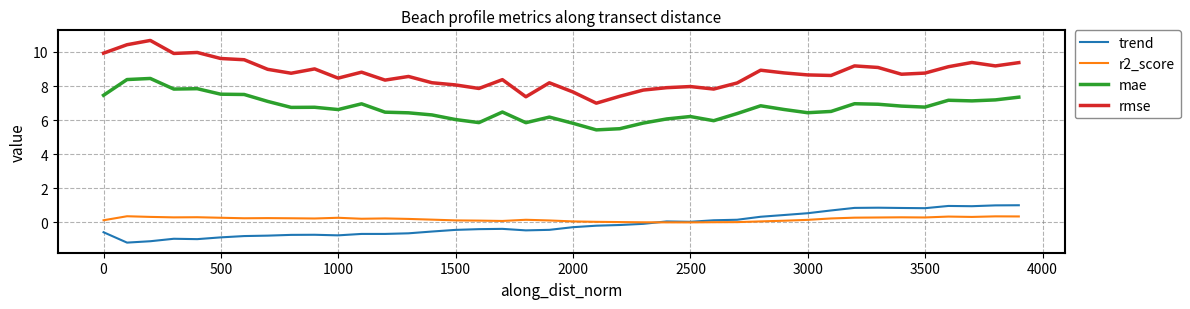

True or false: trend and rmse intersect in this chart.

False